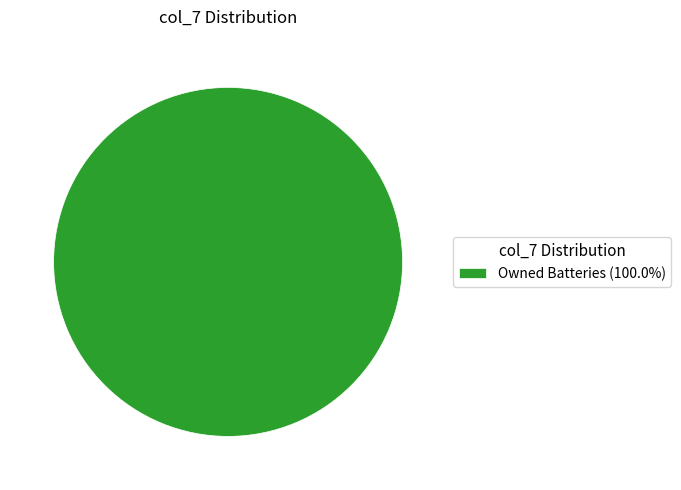

Does any single category account for the majority?

Yes